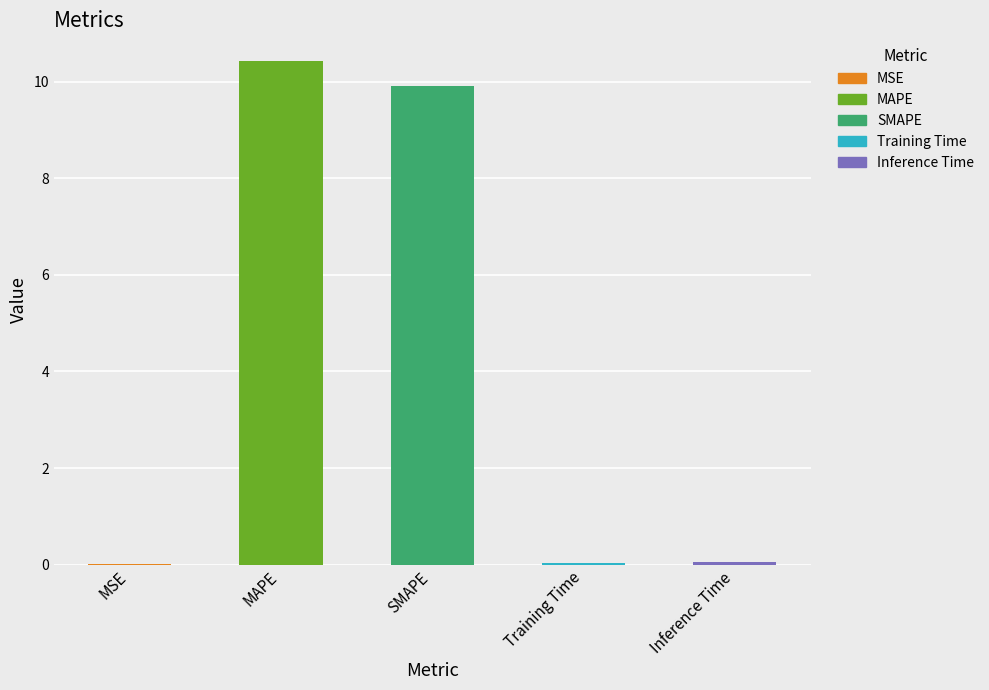

Which label corresponds to the largest value in the chart?

MAPE